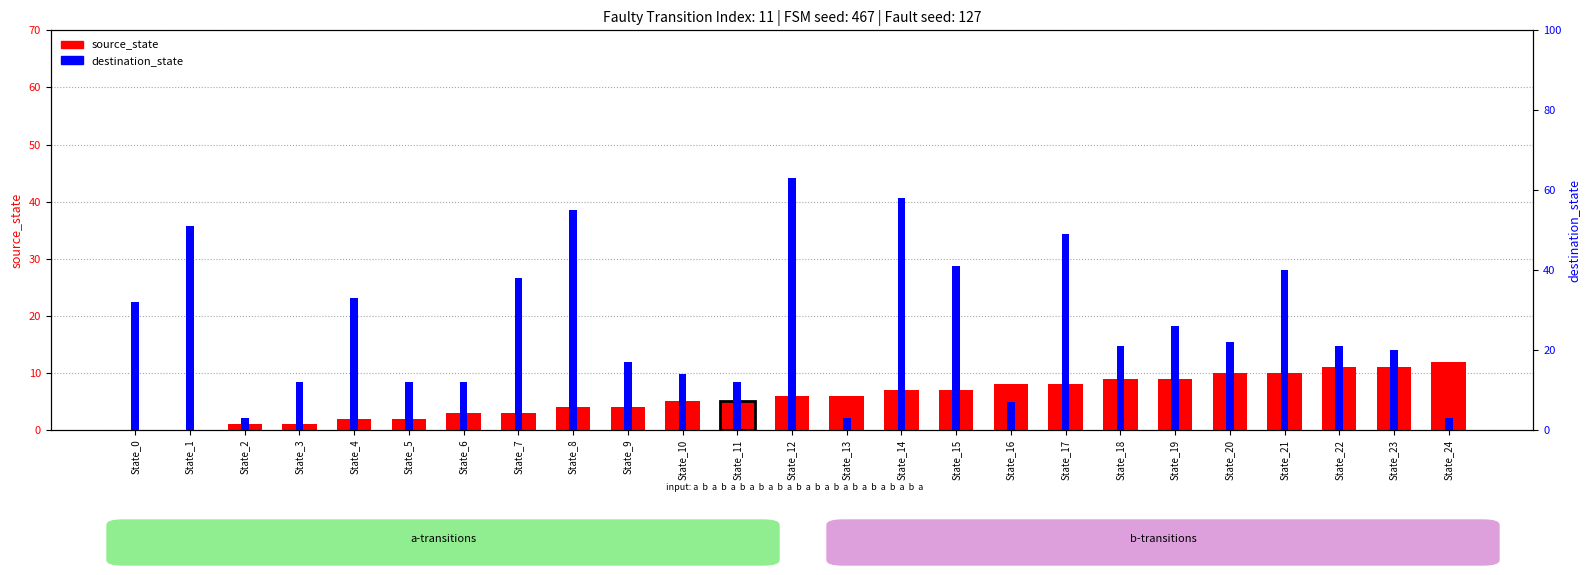

What is the average value of the source_state series?

6